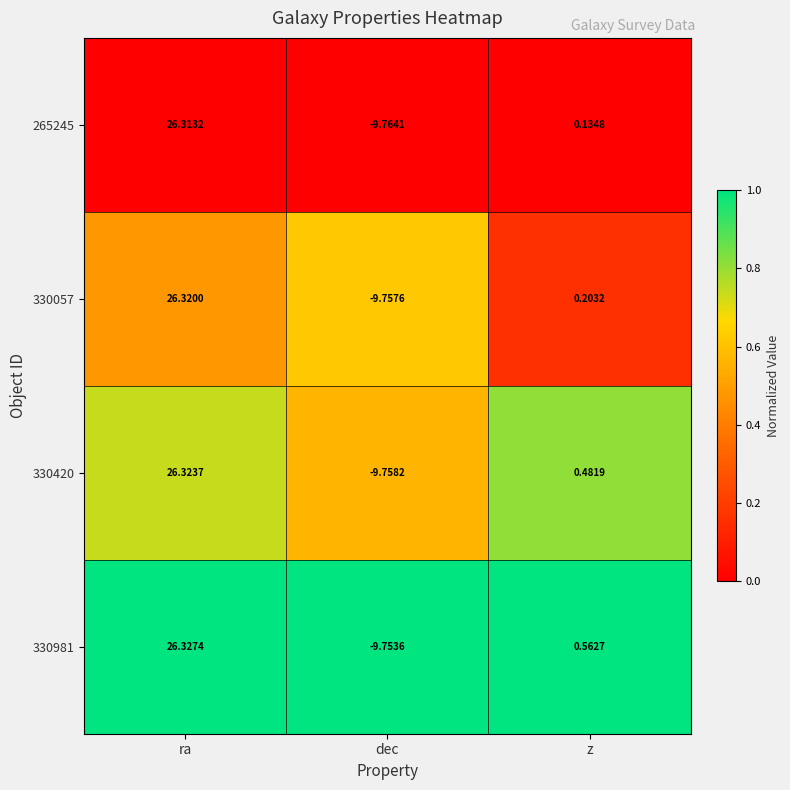

What is the spread (max minus min) of values at z?

0.4